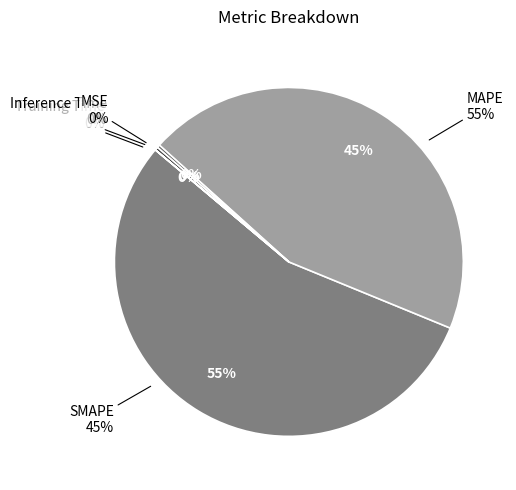

How many slices are in this pie chart?

5